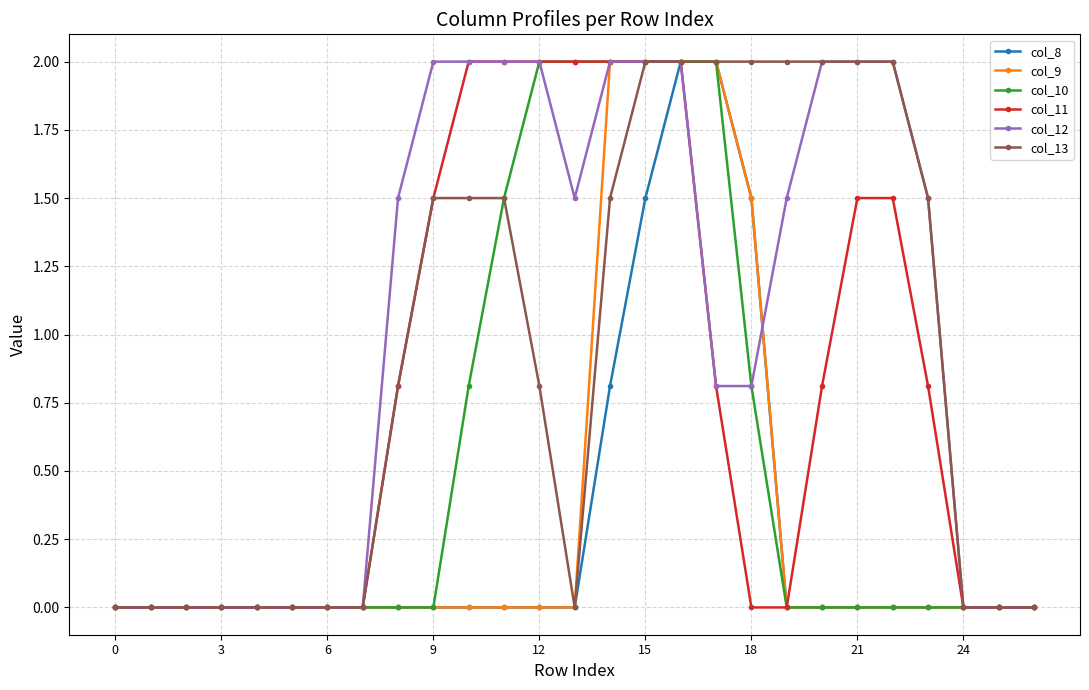

What is the value of the col_12 point at the 22nd from the left?

2.0